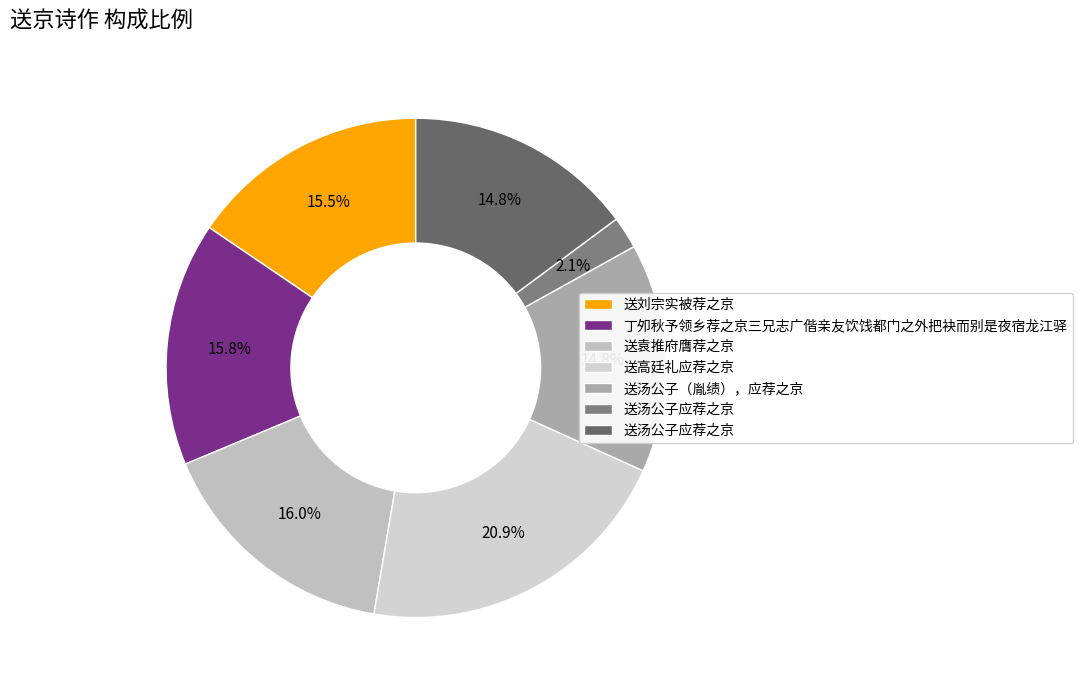

To the nearest percent, what is the difference between the largest and smallest slice percentages?

19%